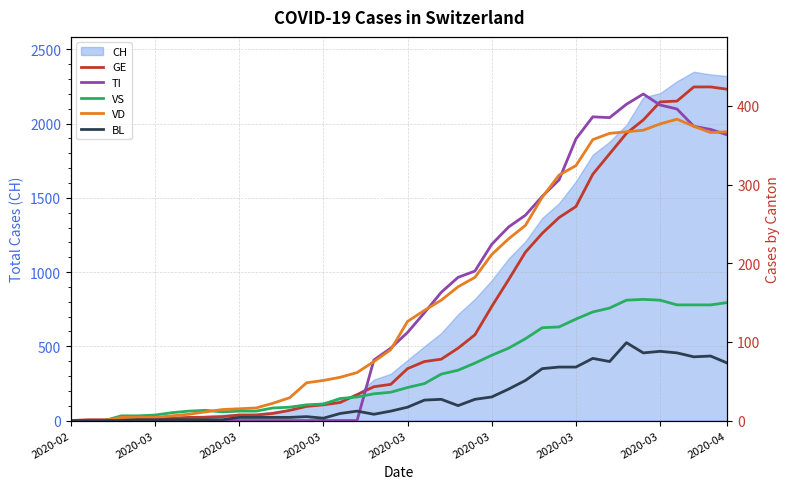

Which has a higher value, 31 or 38?

38